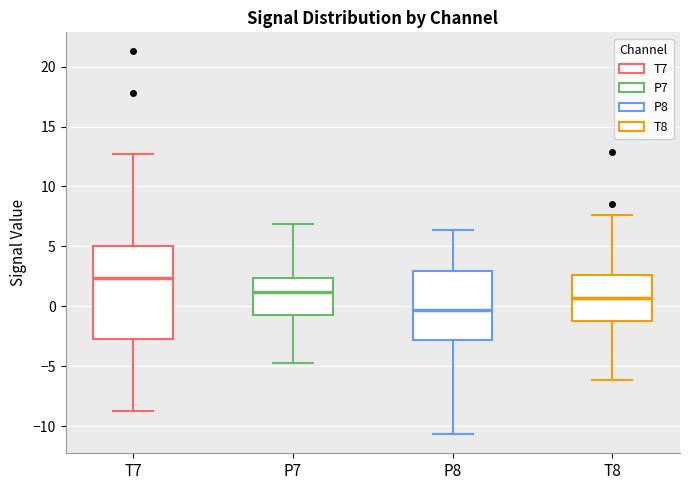

Where does the lower whisker of the box for T8 end on the y-axis? The values are not printed on the chart, so give them approximately, as read against the axis.

-6.0